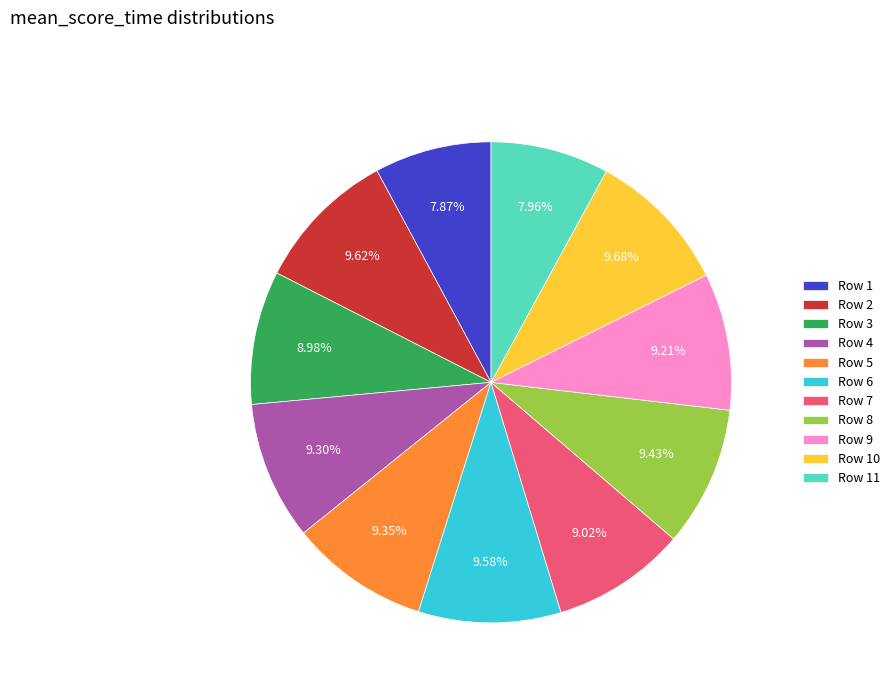

What percentage is the Row 1 slice, to the nearest percent?

8%